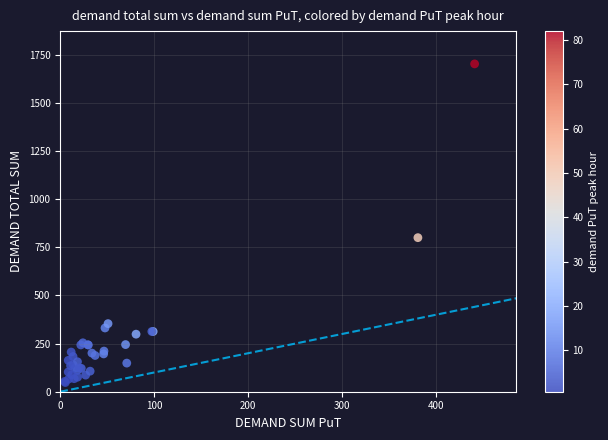

What Y value in the scatter plot is closest to 874?

800.0